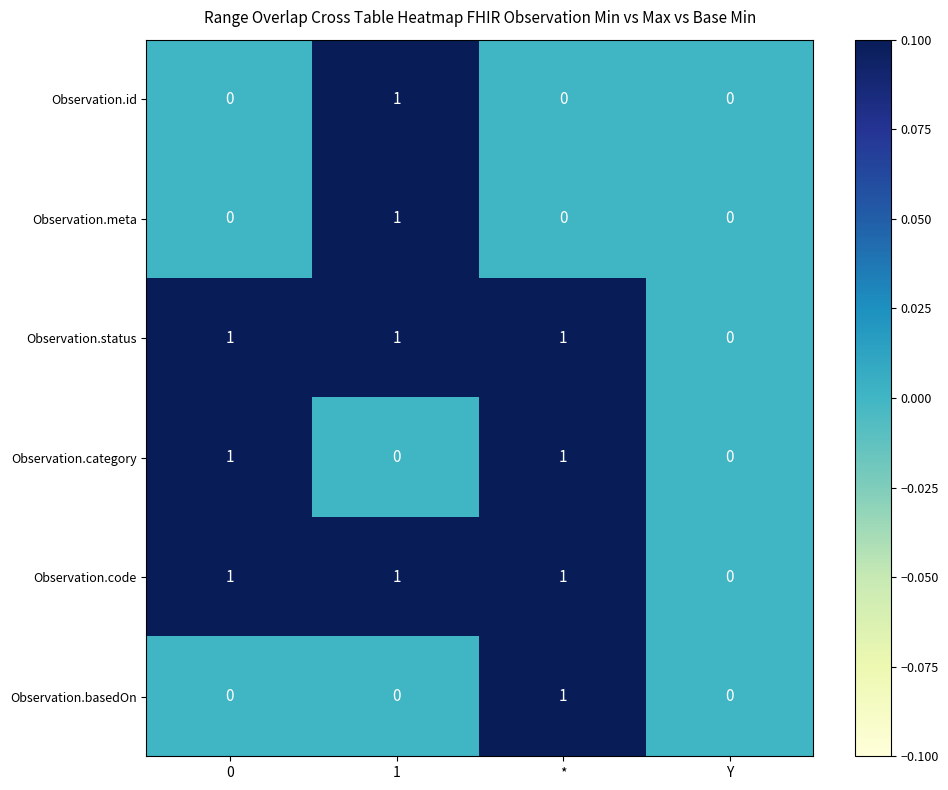

Count the number of data series in this chart.

6